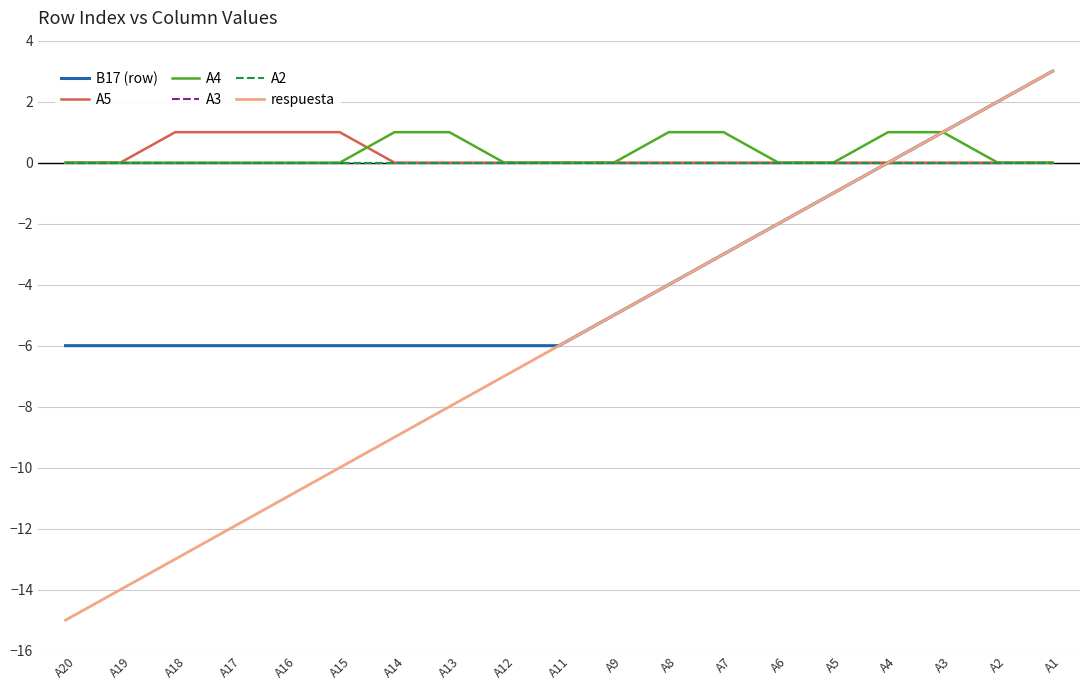

Is this an area chart (filled region under the line)?

No